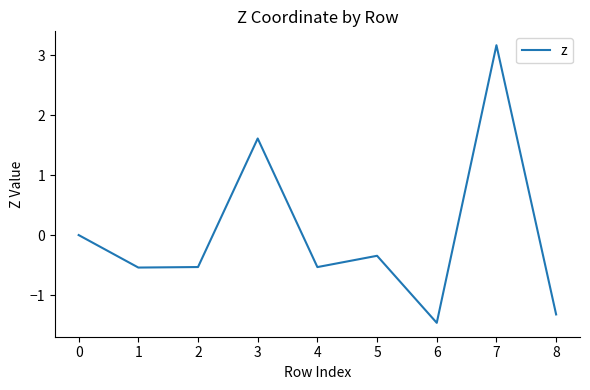

What is the difference between the maximum and minimum values?

4.6